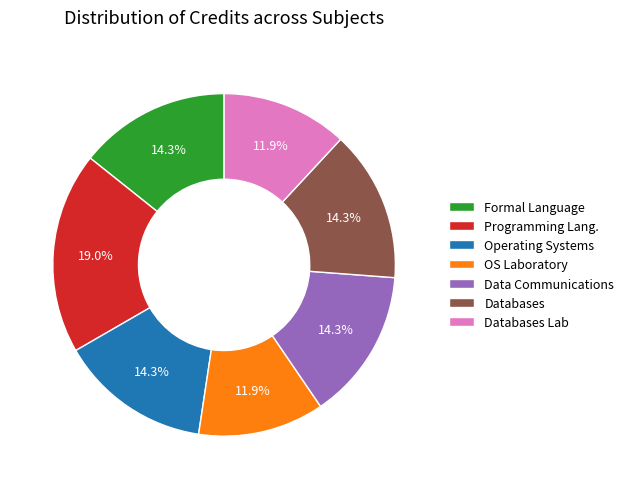

Does Databases Lab represent more than half of the total?

No